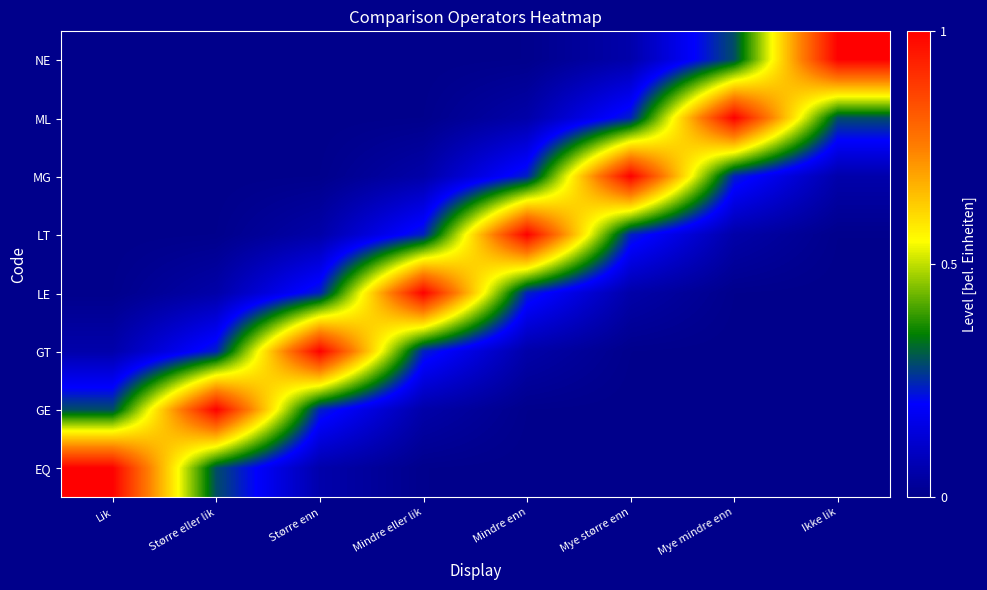

Count the number of categories in the chart.

8